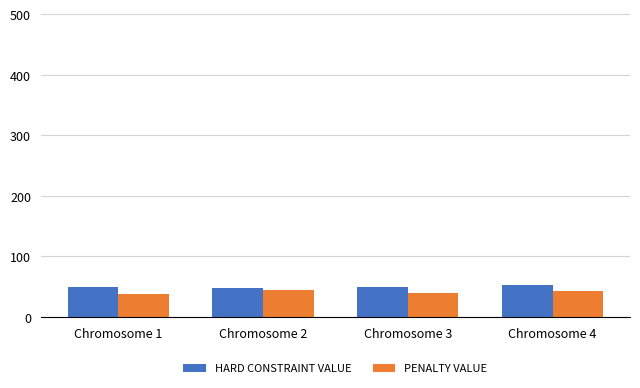

The value of HARD CONSTRAINT VALUE at Chromosome 2 is 47. True or false?

True